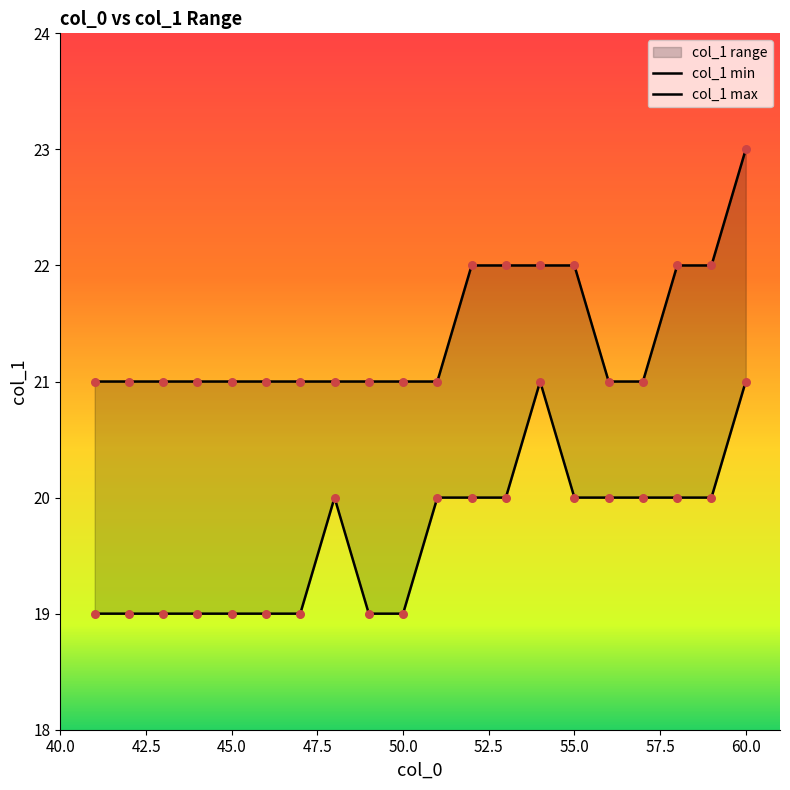

At how many categories does at least one series exceed 21?

7